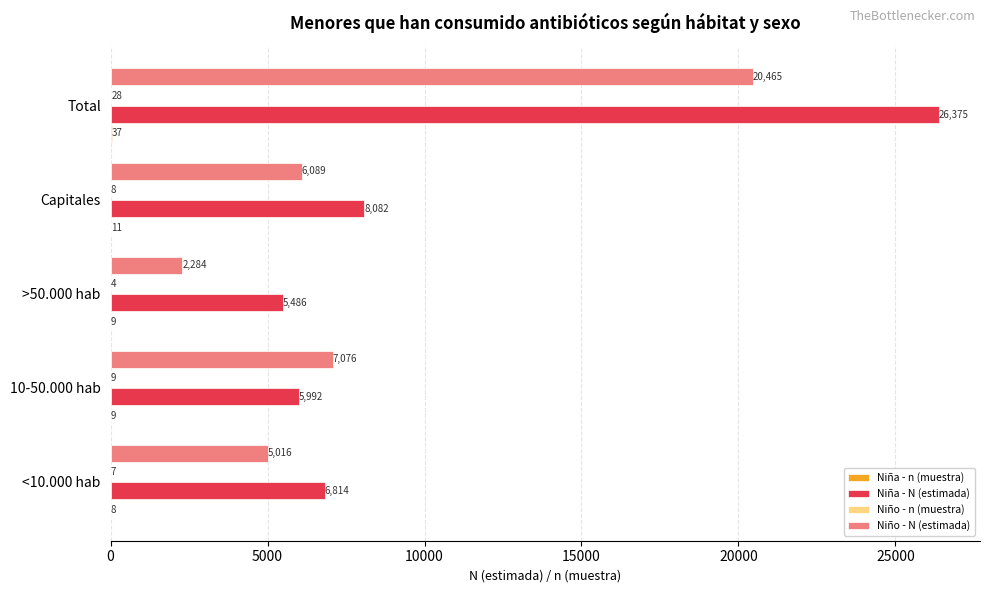

At which category is the sum across all series the highest?

Total